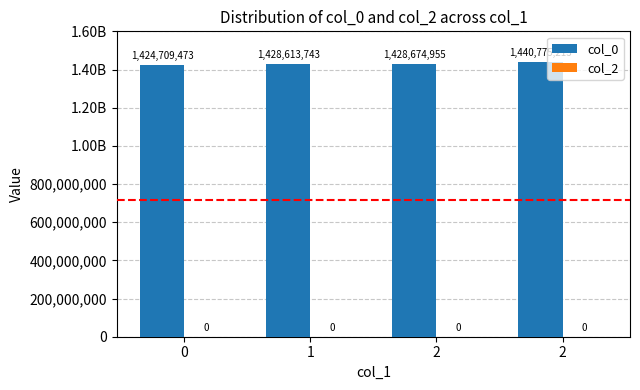

How many distinct data groups are displayed?

2